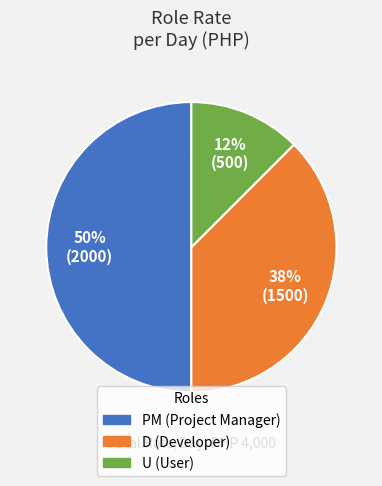

How many segments does this pie chart have?

3